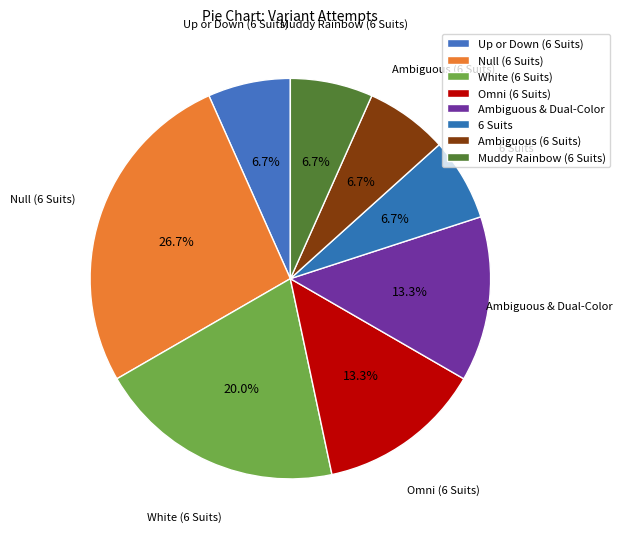

Is there a majority slice in this chart?

No